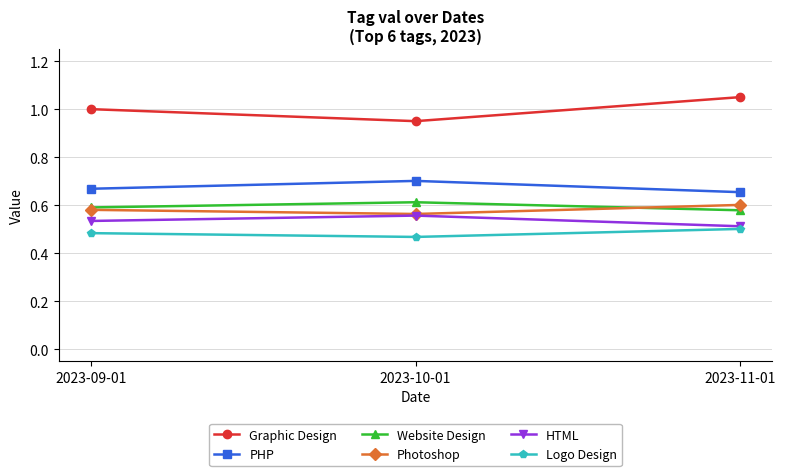

The value of Photoshop at 2023-11-01 is 0.6. True or false?

True